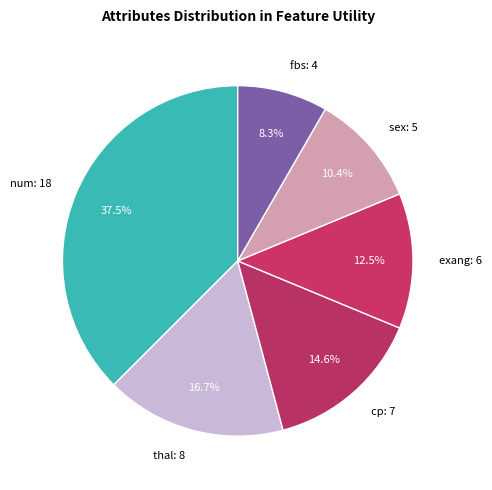

What percentage is the sex slice, to the nearest percent?

10%